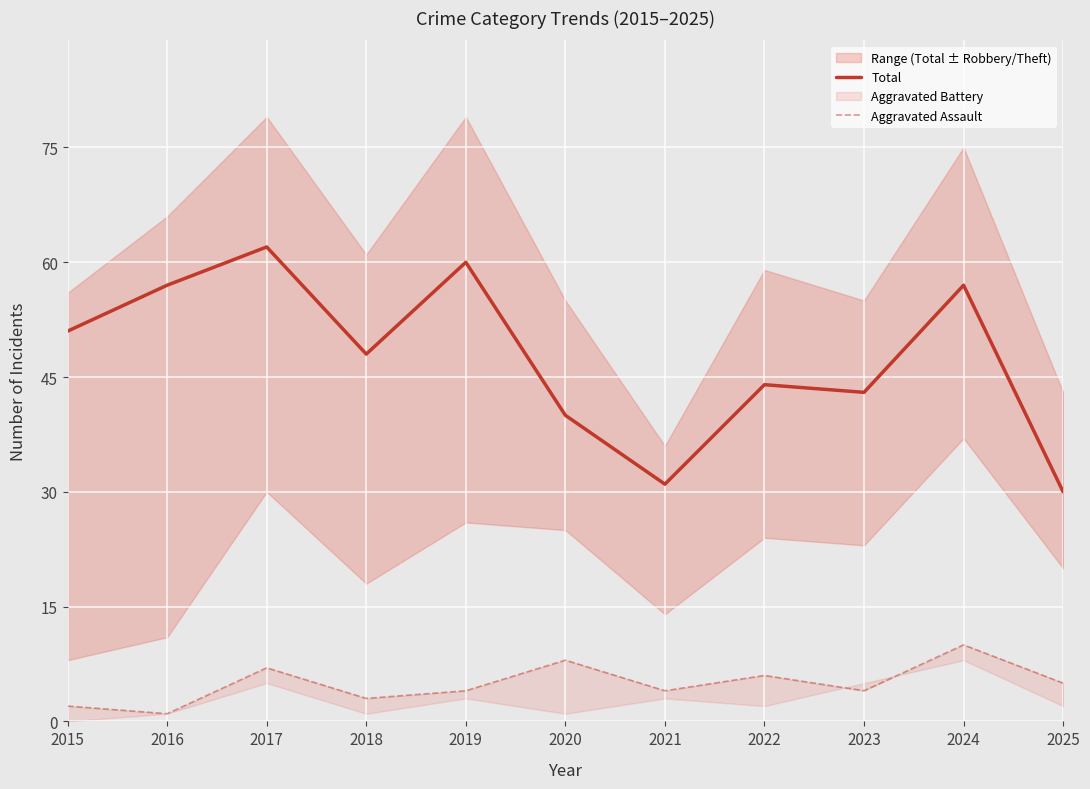

Which category has the highest value across all series?

2017